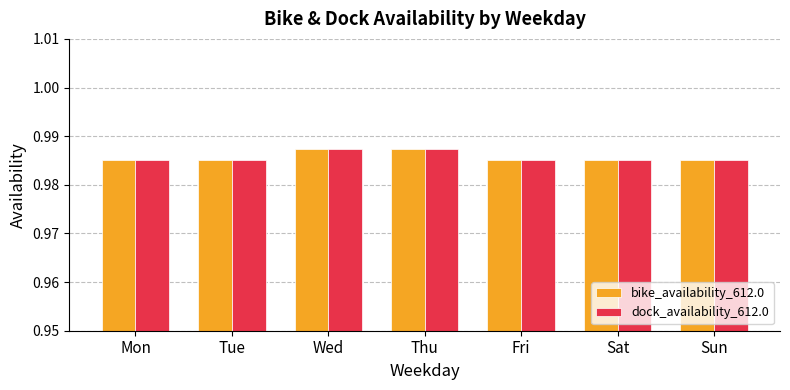

Does the chart contain any negative values?

No